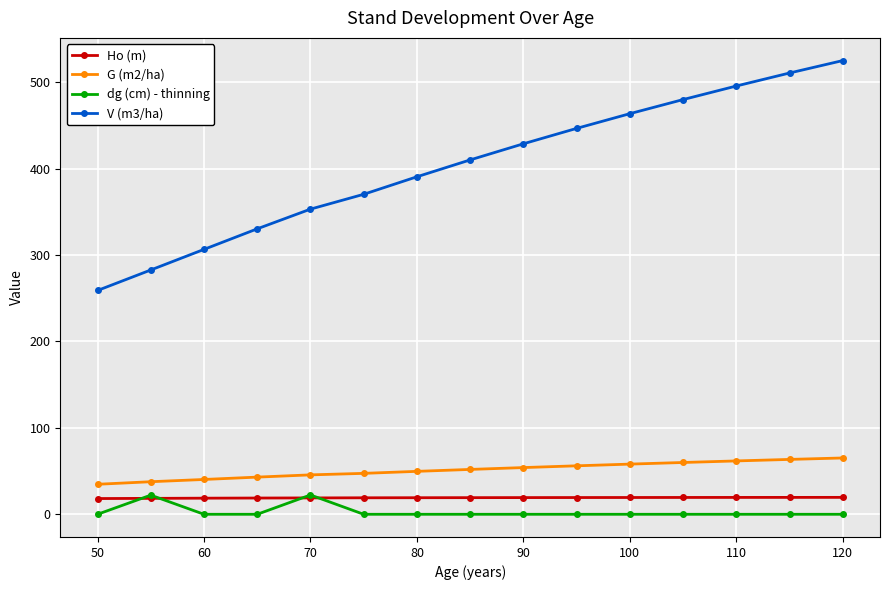

True or false: dg (cm) - thinning and V (m3/ha) intersect in this chart.

False